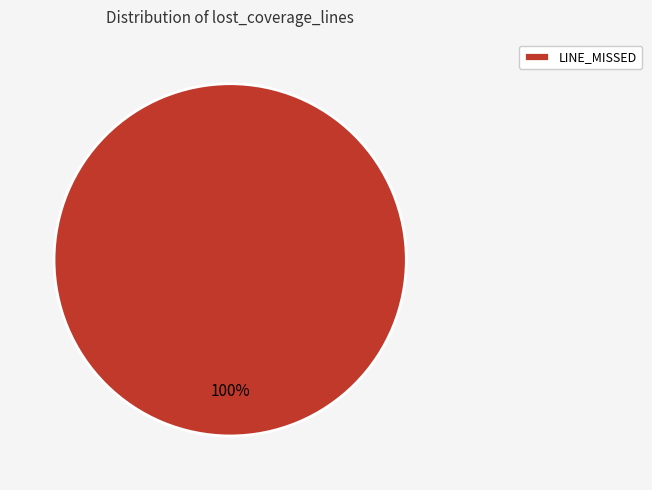

To the nearest percent, what portion does LINE_MISSED represent?

100%